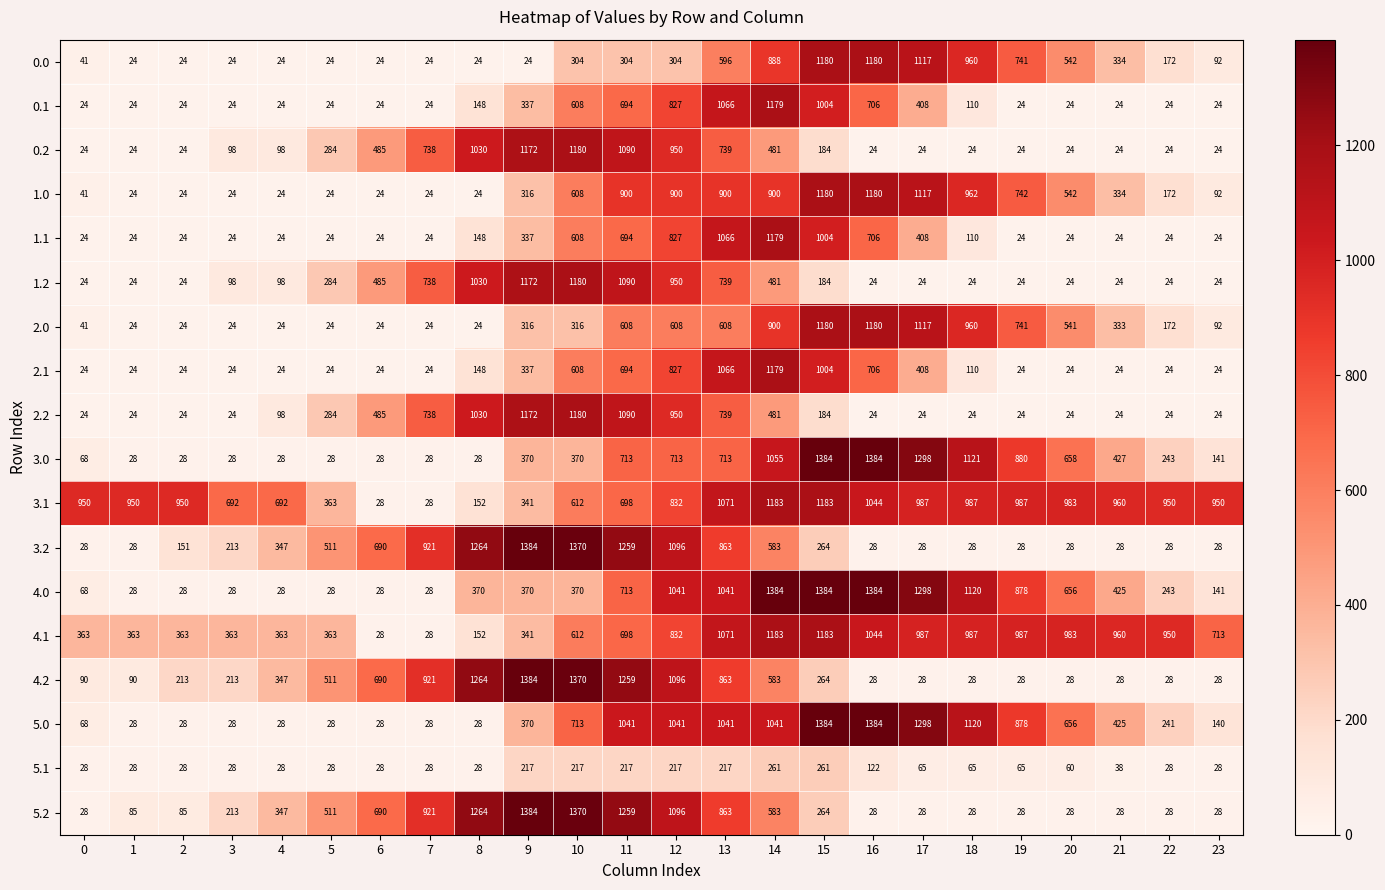

What is the maximum value shown in the chart?

1384